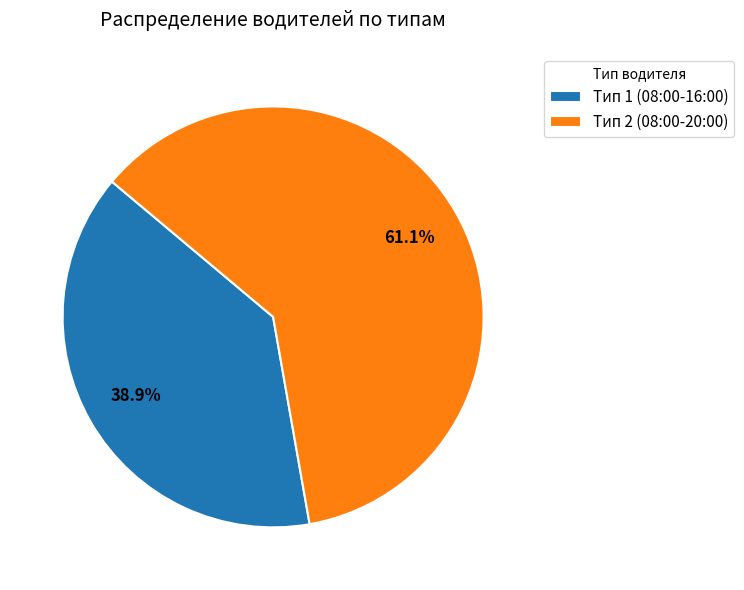

To the nearest percent, what is the difference between the largest and smallest slice percentages?

22%